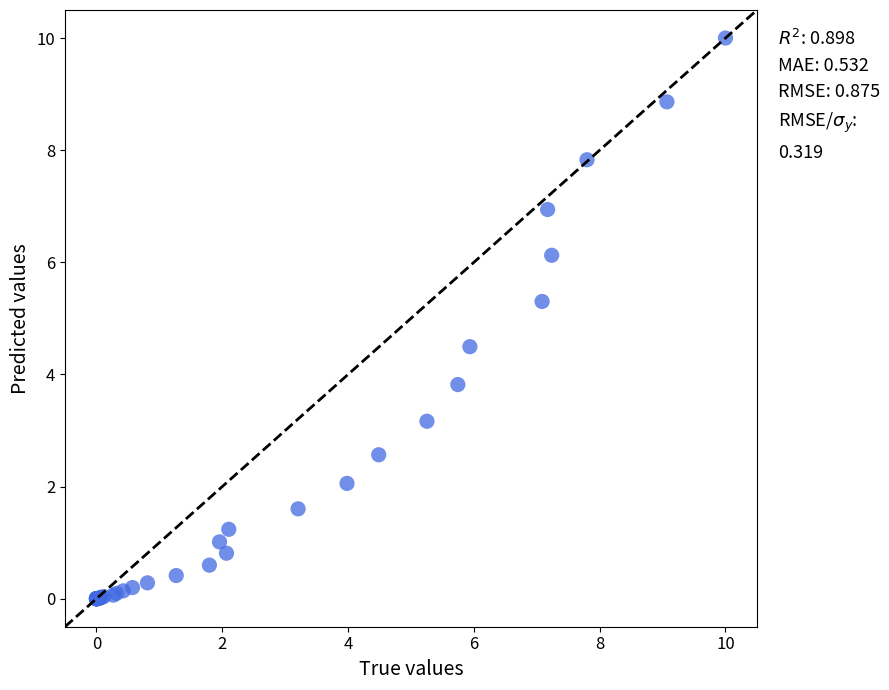

What Y value in the scatter plot is closest to 5?

5.3